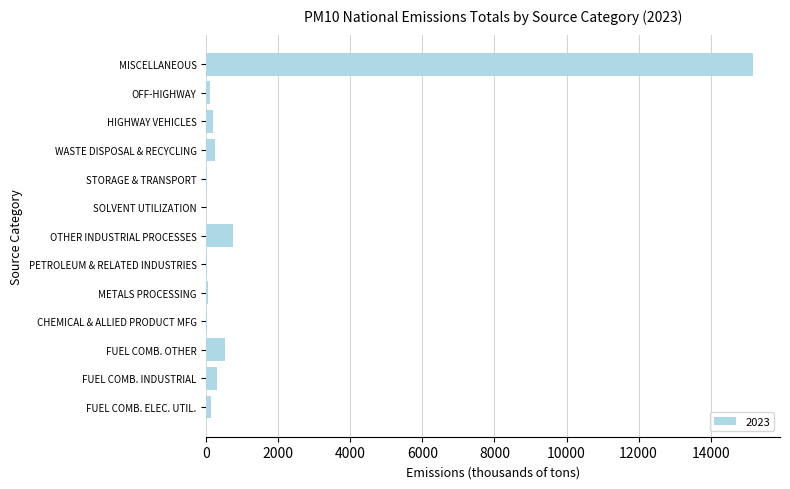

What is the ratio of the value at WASTE DISPOSAL & RECYCLING to the value at FUEL COMB. ELEC. UTIL.?

2.0